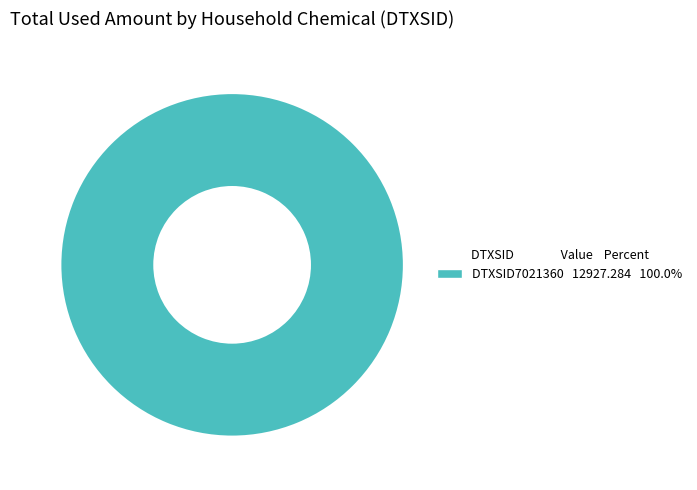

Is there any slice that represents more than half of the pie?

Yes